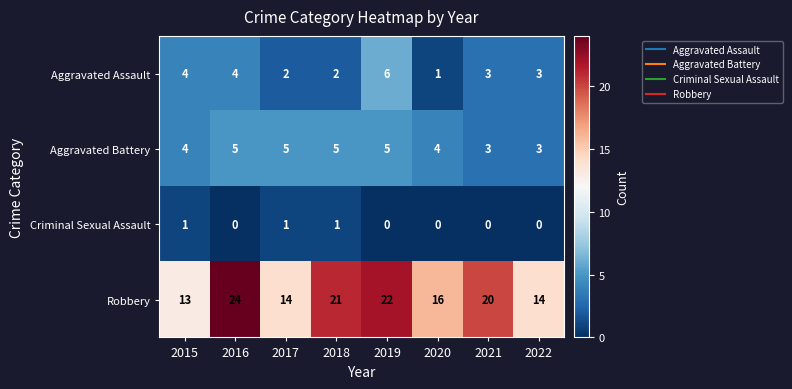

What is the spread (max minus min) of values at 2017?

13